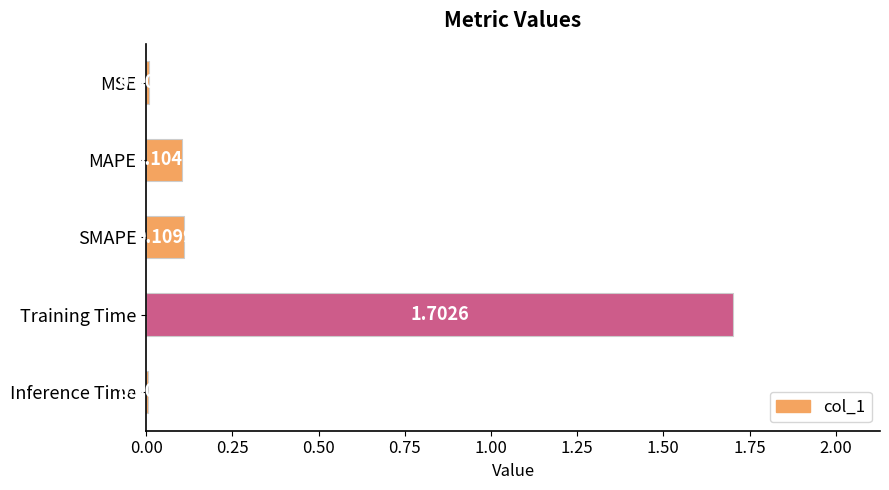

Which category has the highest value across all series?

Training Time